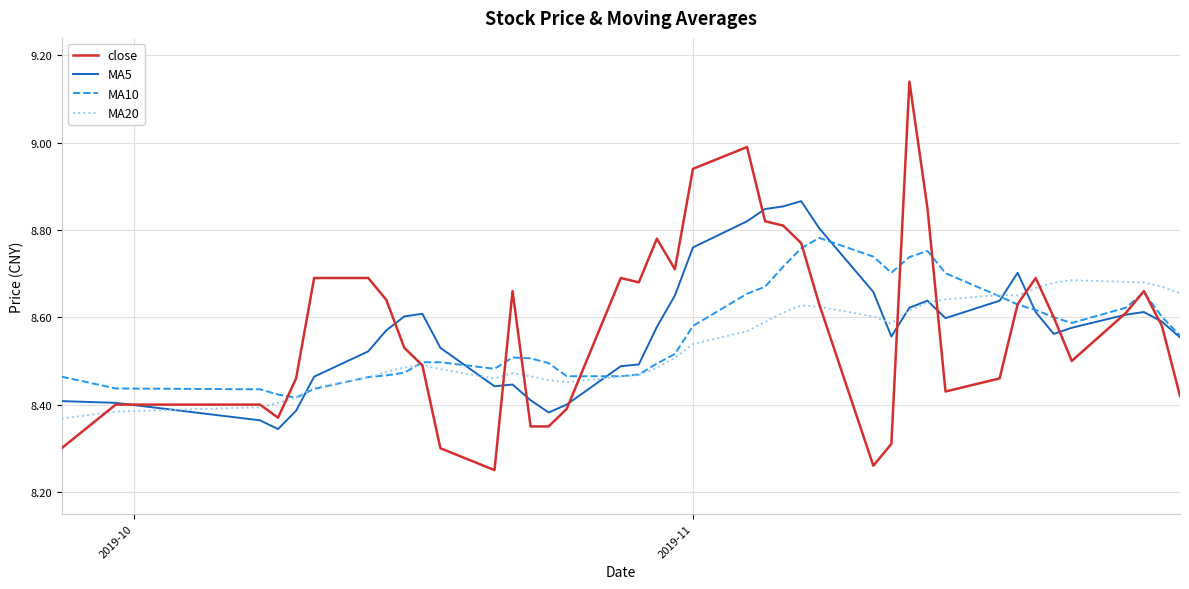

Rank the series by their maximum value, from lowest to highest.

MA20, MA10, MA5, close